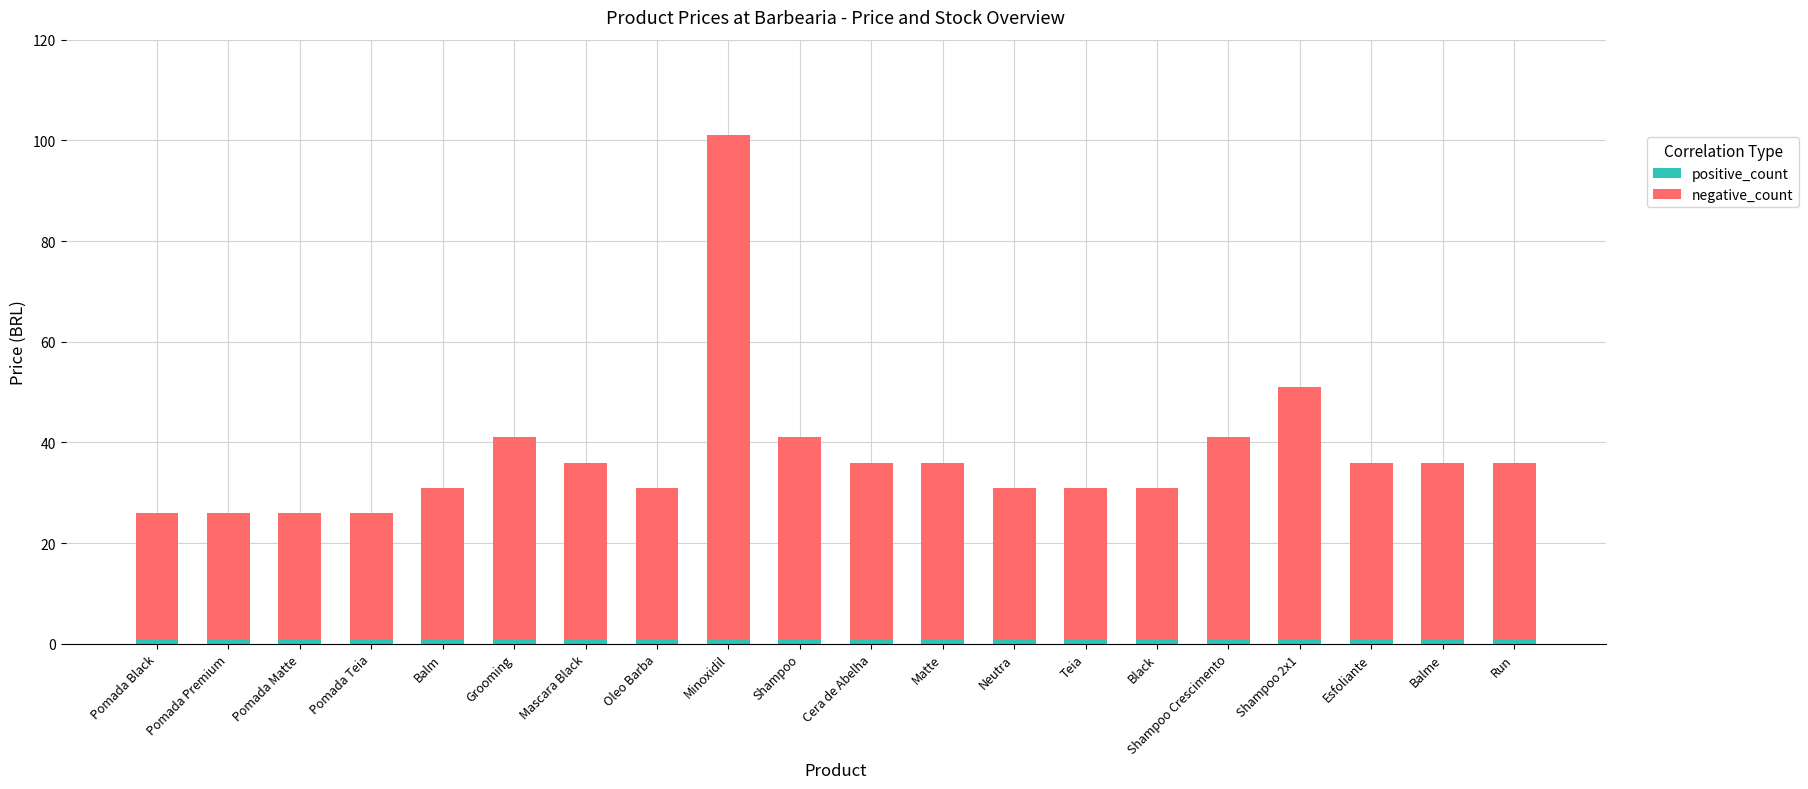

At which category is the sum across all series the highest?

Minoxidil